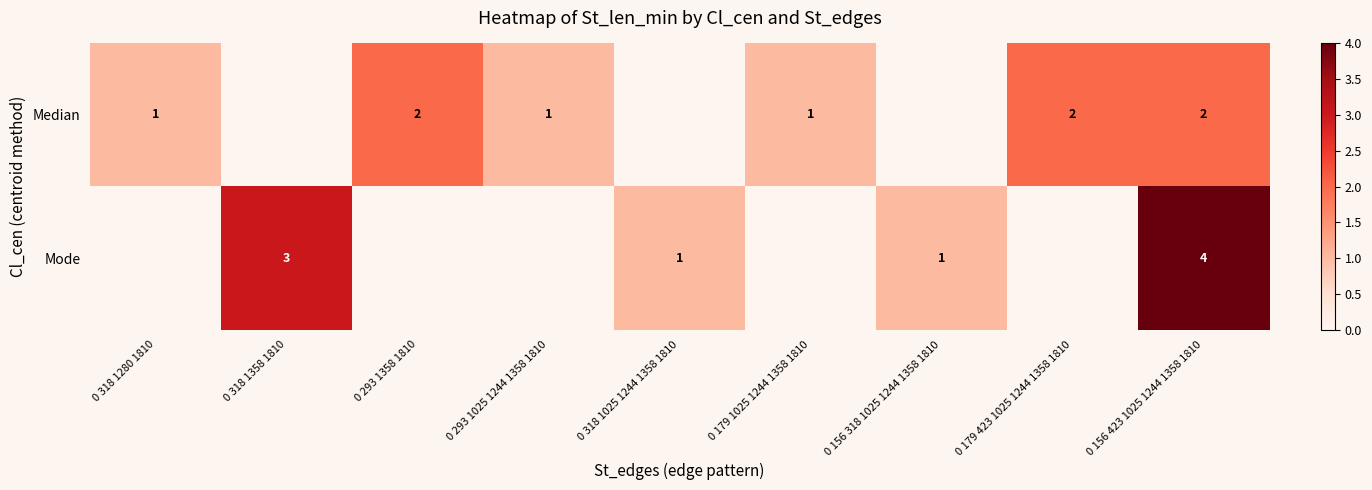

What is the sum of the Mode values at 0 156 423 1025 1244 1358 1810 and 0 318 1358 1810?

7